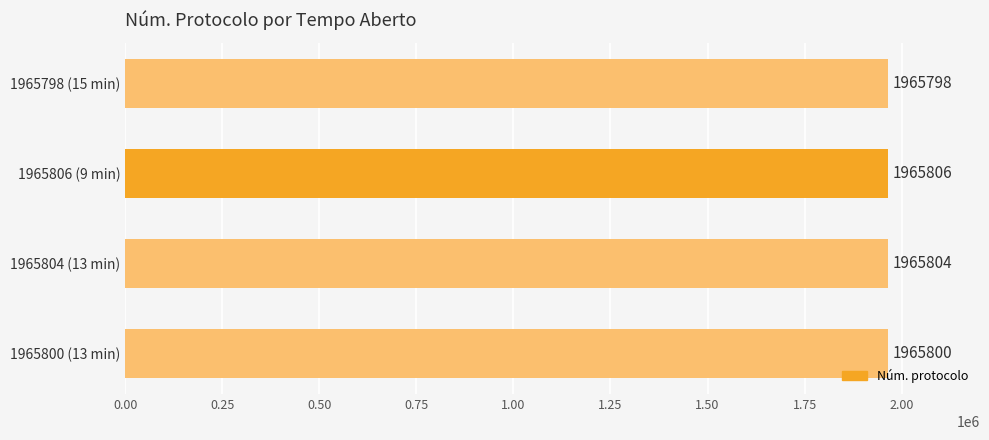

What is the maximum value shown in the chart?

1965806